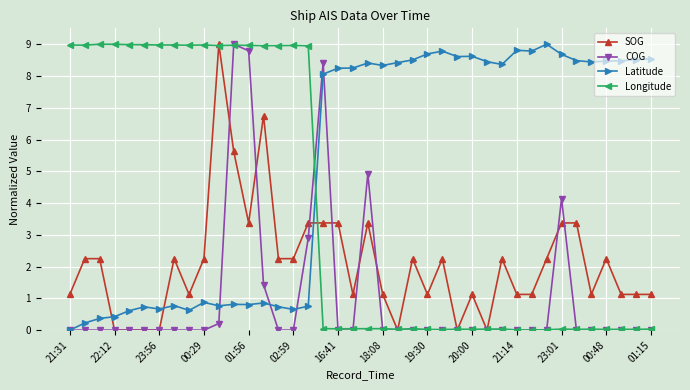

What is the maximum value shown in the chart?

9.0